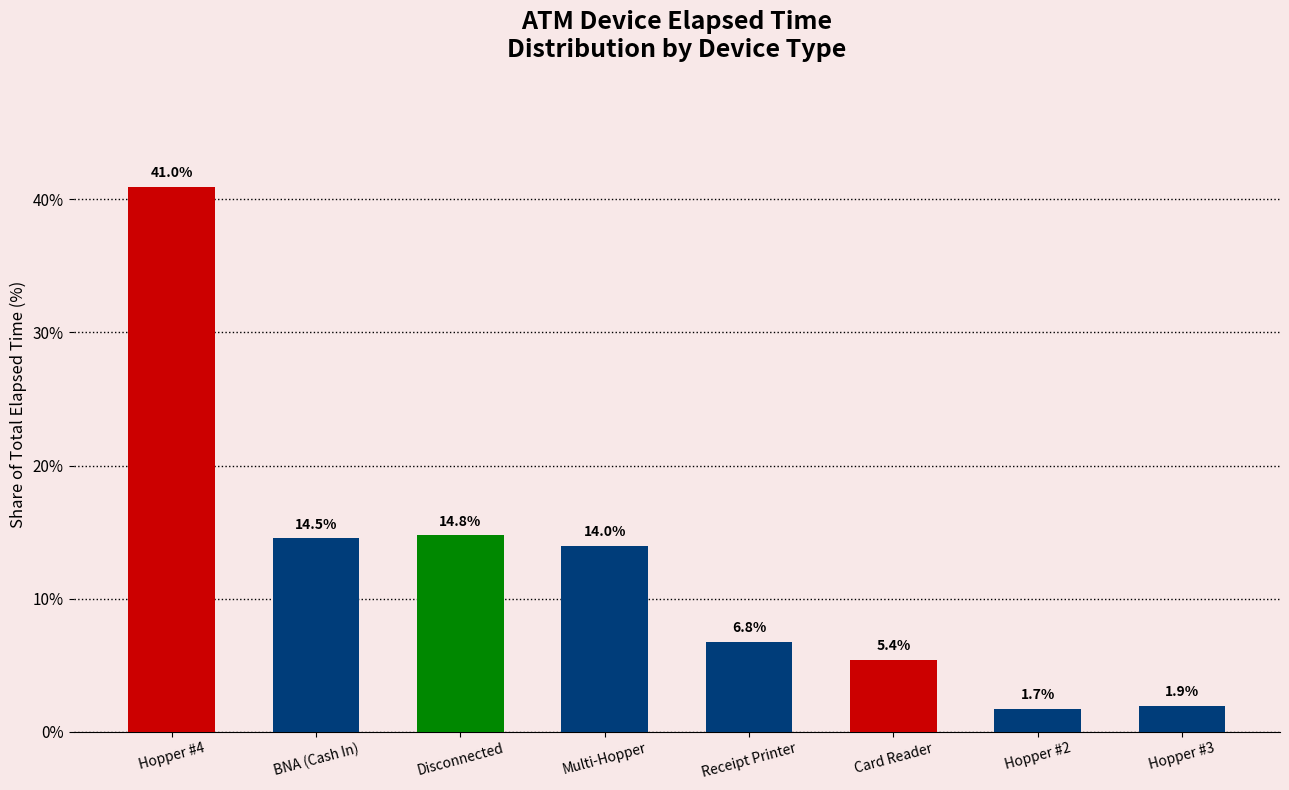

What is the minimum value shown in the chart?

1.7